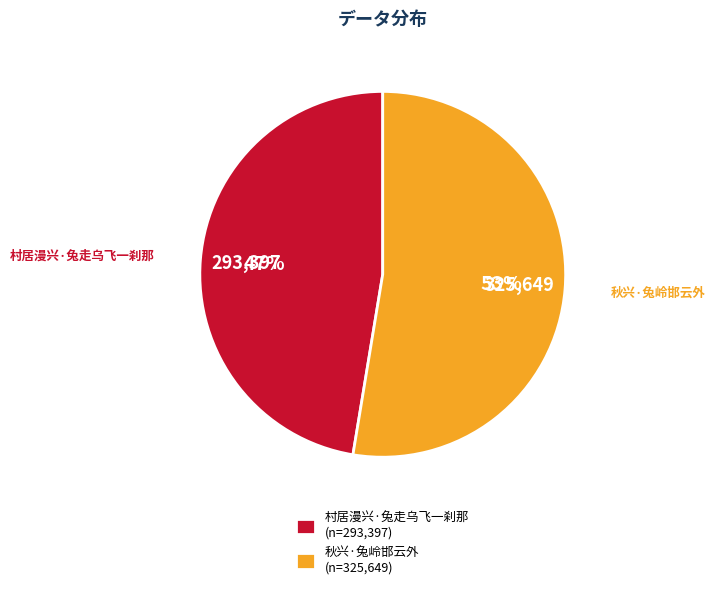

To the nearest percent, what is the combined percentage of 秋兴·兔岭邯云外 and 村居漫兴·兔走乌飞一刹那?

100%